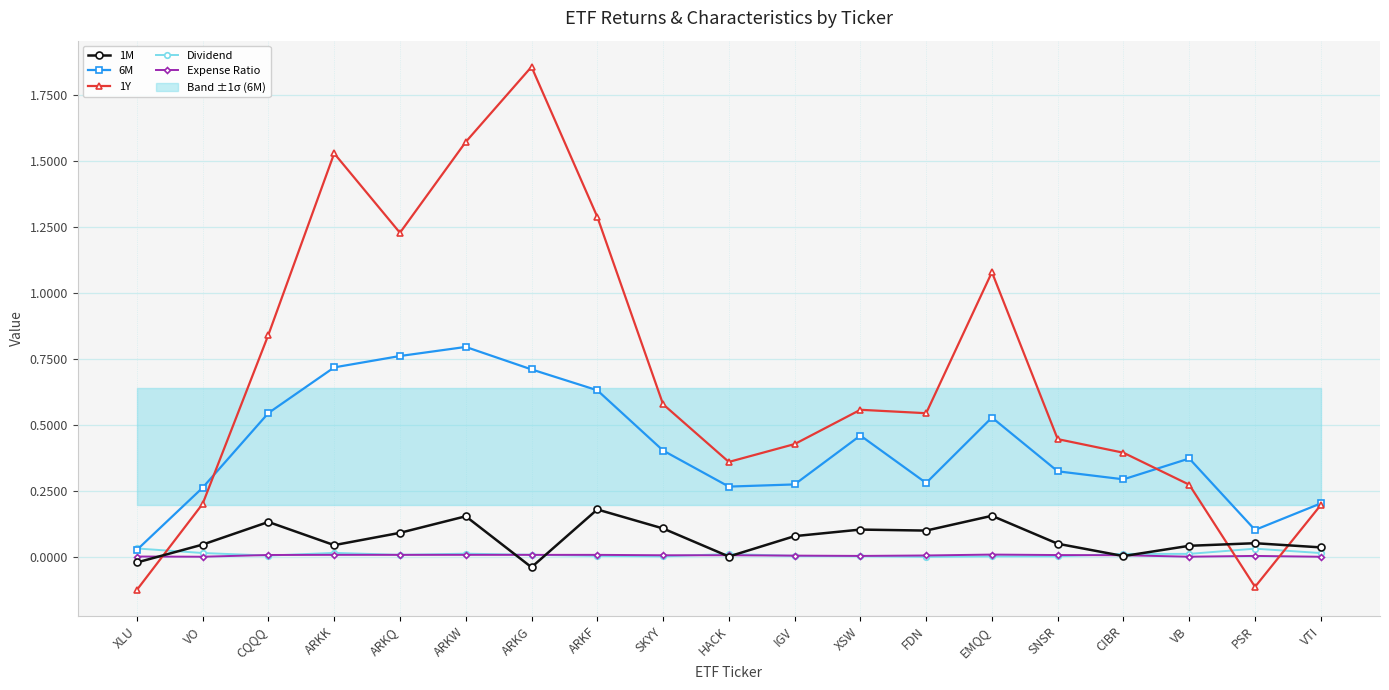

True or false: Dividend has more than 0 interior local peaks.

True